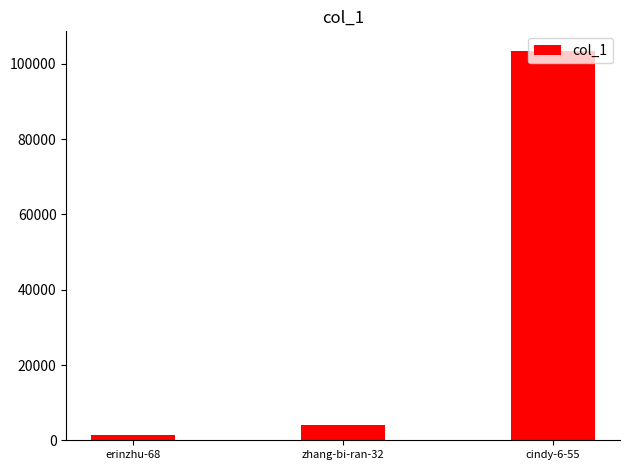

What is the difference between the second highest and minimum values?

2654